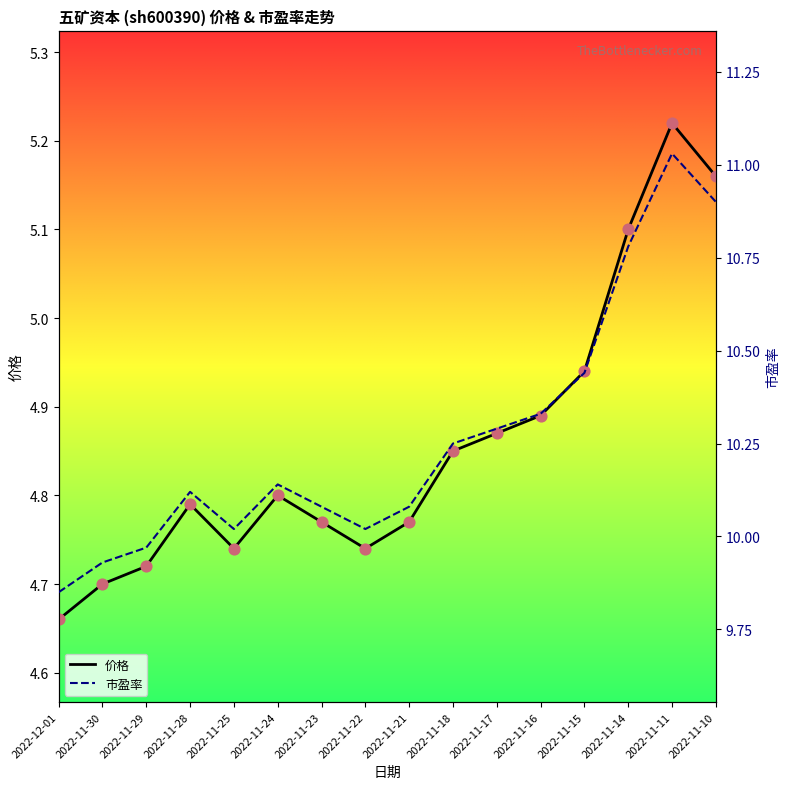

Which series reaches the minimum Y coordinate?

价格